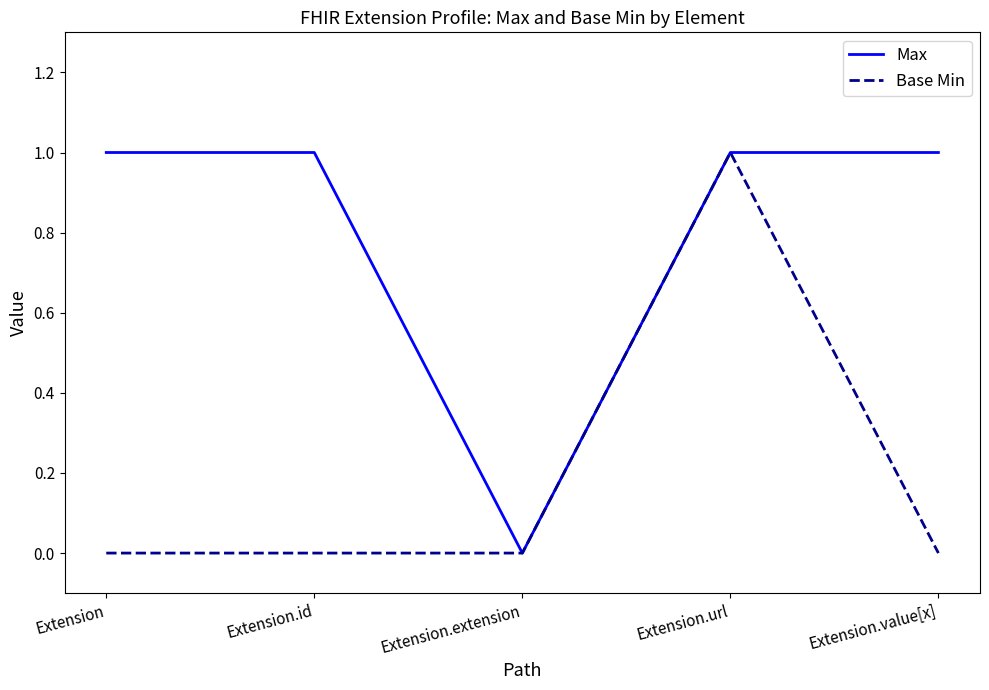

The value of Max at Extension.id is 1. True or false?

True